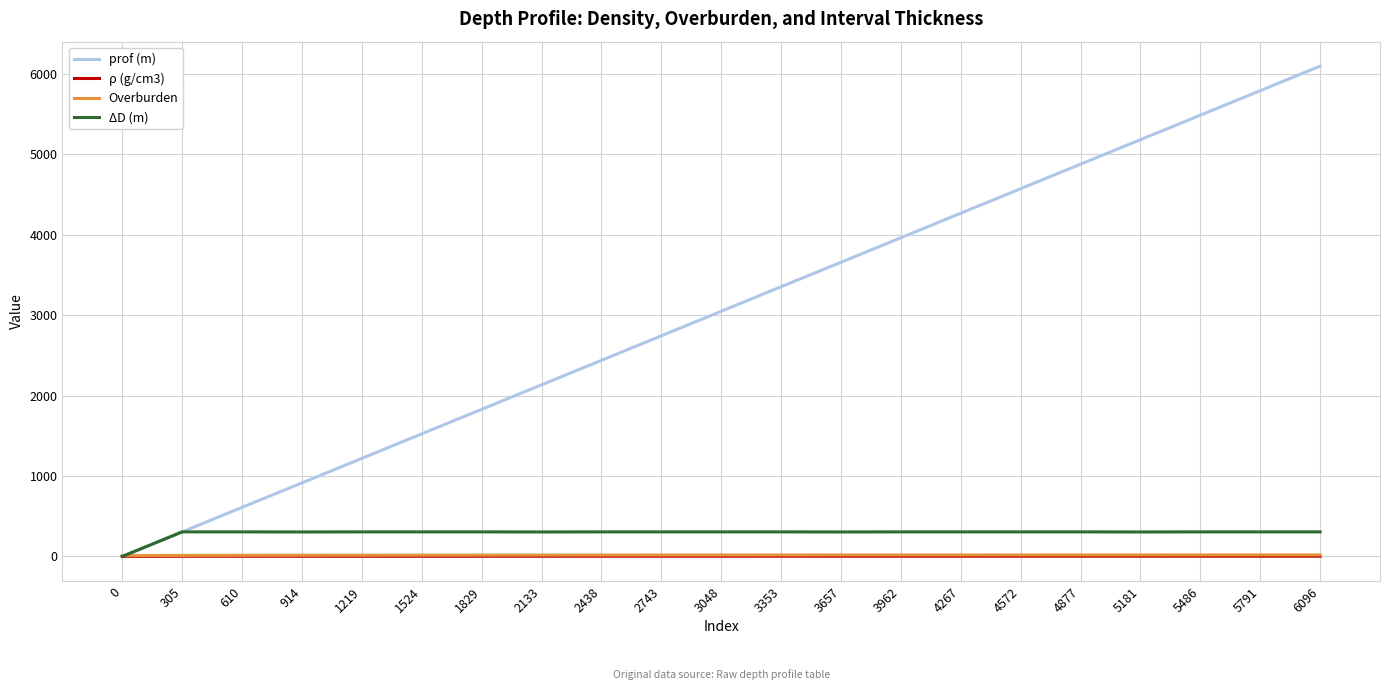

Count the number of categories in the chart.

21